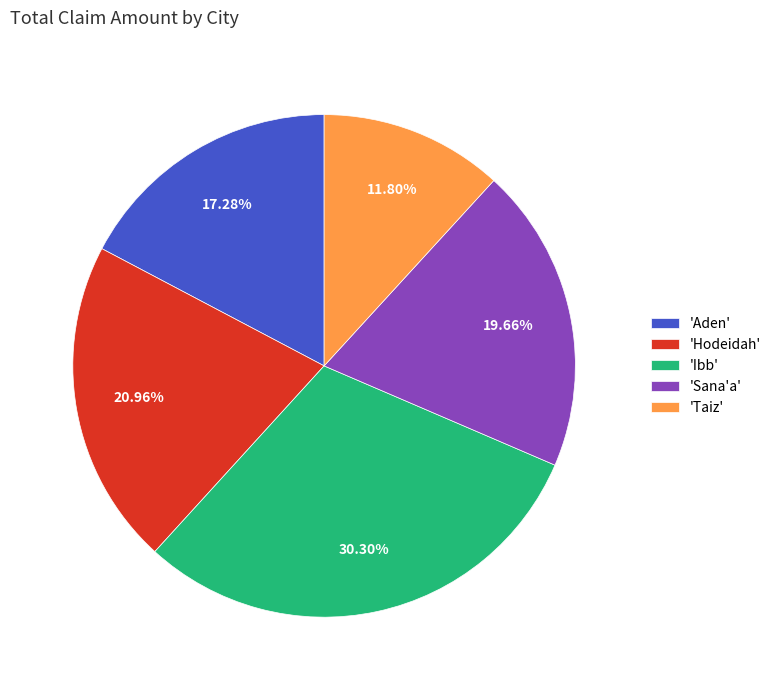

Does any single category account for the majority?

No